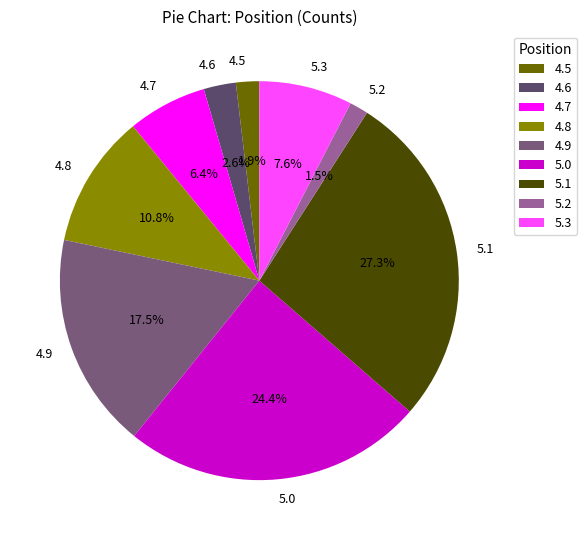

What is the largest slice in the pie chart?

5.1